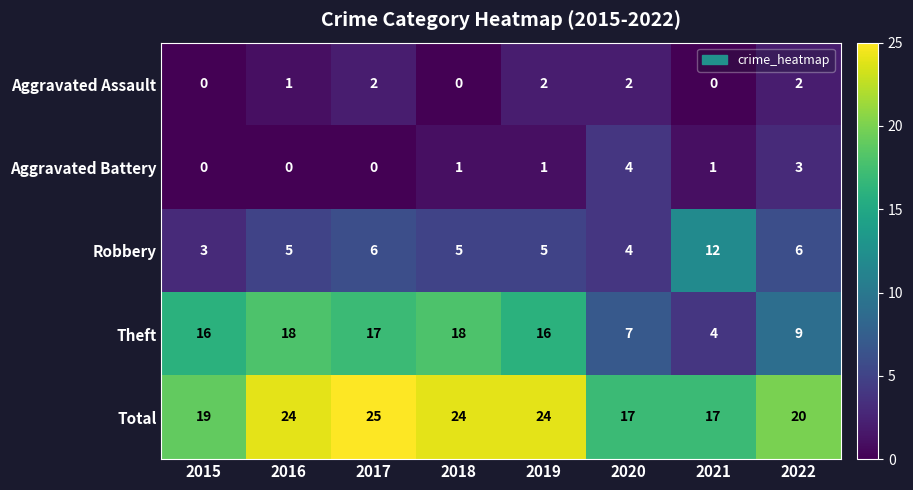

What is the difference between the maximum and second lowest values in the Aggravated Battery series?

4